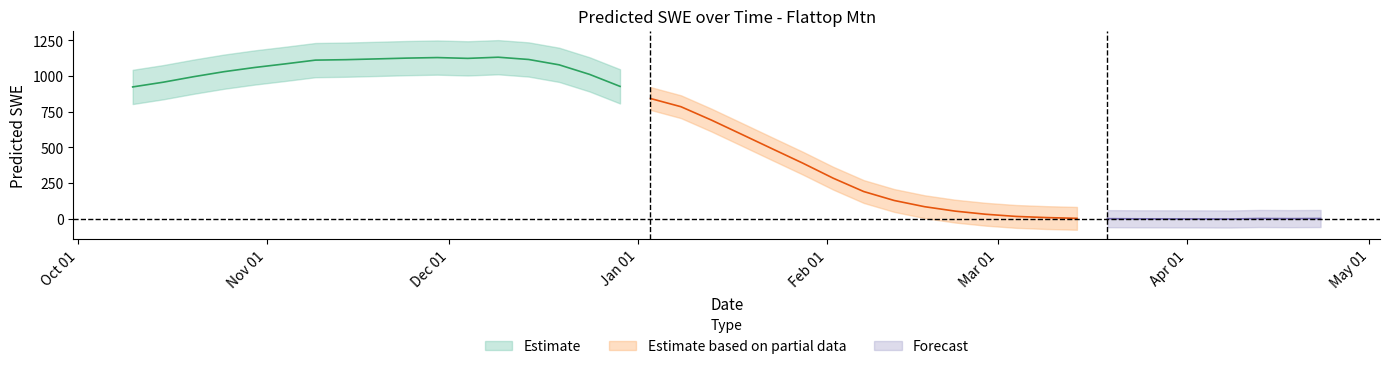

List the labels in order of value, largest first.

2006-12-09, 2006-11-29, 2006-11-24, 2006-12-04, 2006-11-19, 2006-12-14, 2006-11-14, 2006-11-09, 2006-11-04, 2006-12-19, 2006-10-30, 2006-10-25, 2006-12-24, 2006-10-20, 2006-10-15, 2006-12-29, 2006-10-10, 2007-01-03, 2007-01-08, 2007-01-13, 2007-01-18, 2007-01-23, 2007-01-28, 2007-02-02, 2007-02-07, 2007-02-12, 2007-02-17, 2007-02-22, 2007-02-27, 2007-03-04, 2007-03-09, 2007-03-14, 2007-04-13, 2007-04-23, 2007-04-18, 2007-03-19, 2007-03-24, 2007-03-29, 2007-04-03, 2007-04-08